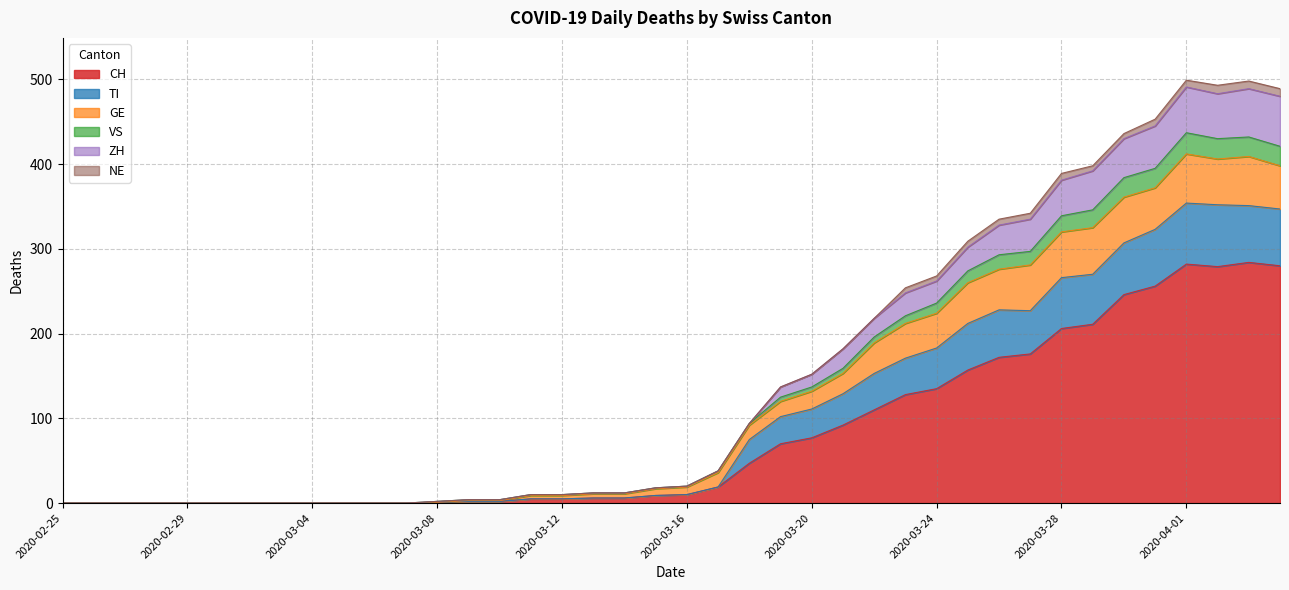

What are all the series names shown in the legend?

CH, TI, GE, VS, ZH, NE